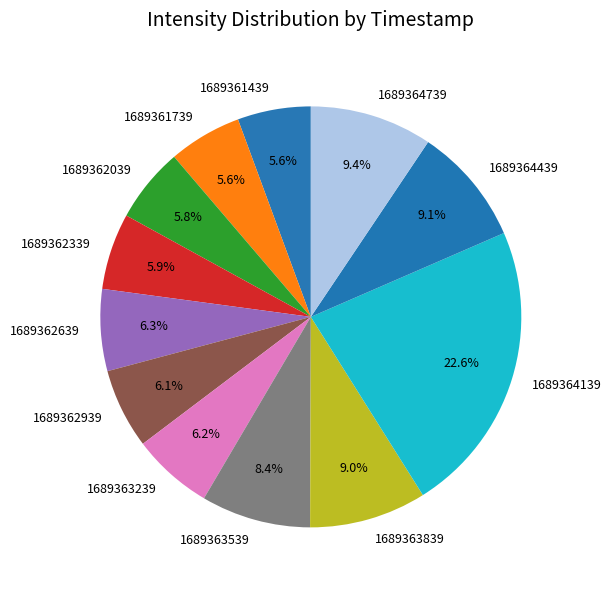

Is 1689362339 the majority of the pie?

No